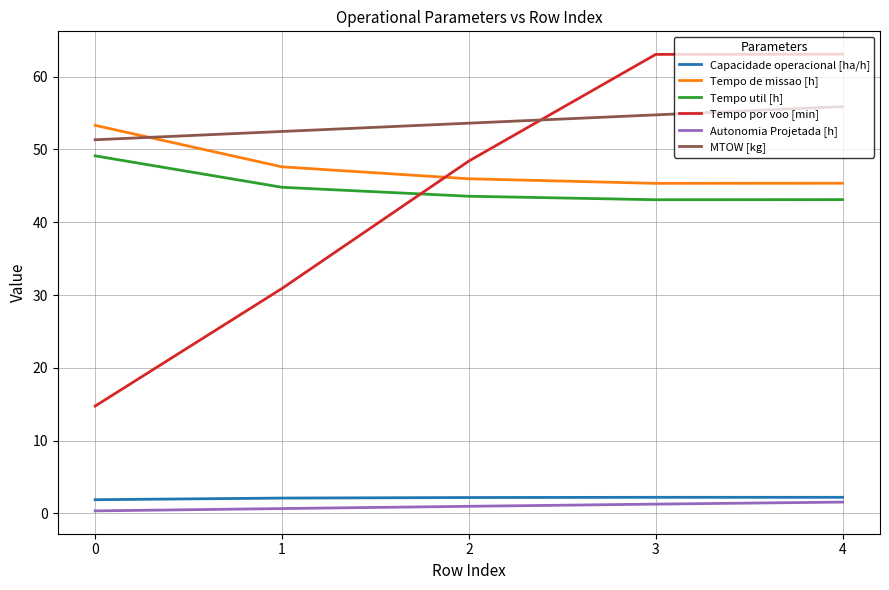

Which series has the largest total across all categories?

MTOW [kg]